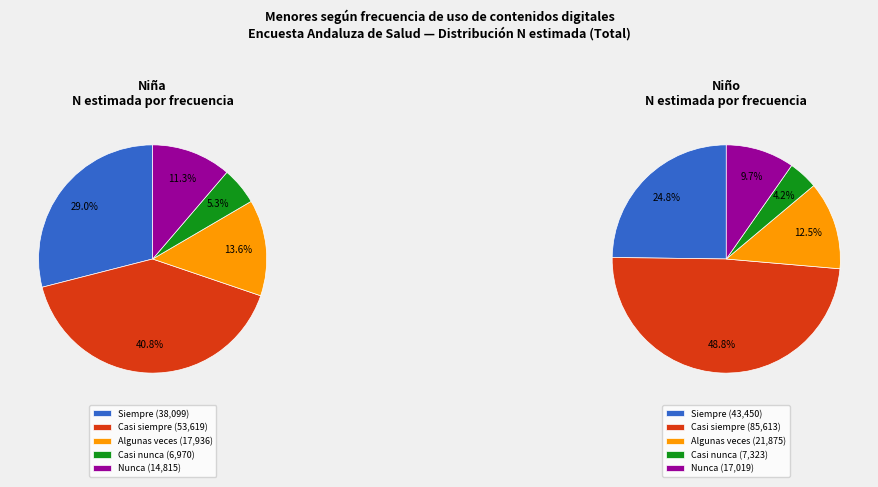

The Casi siempre slice represents 41% of the pie. True or false?

True